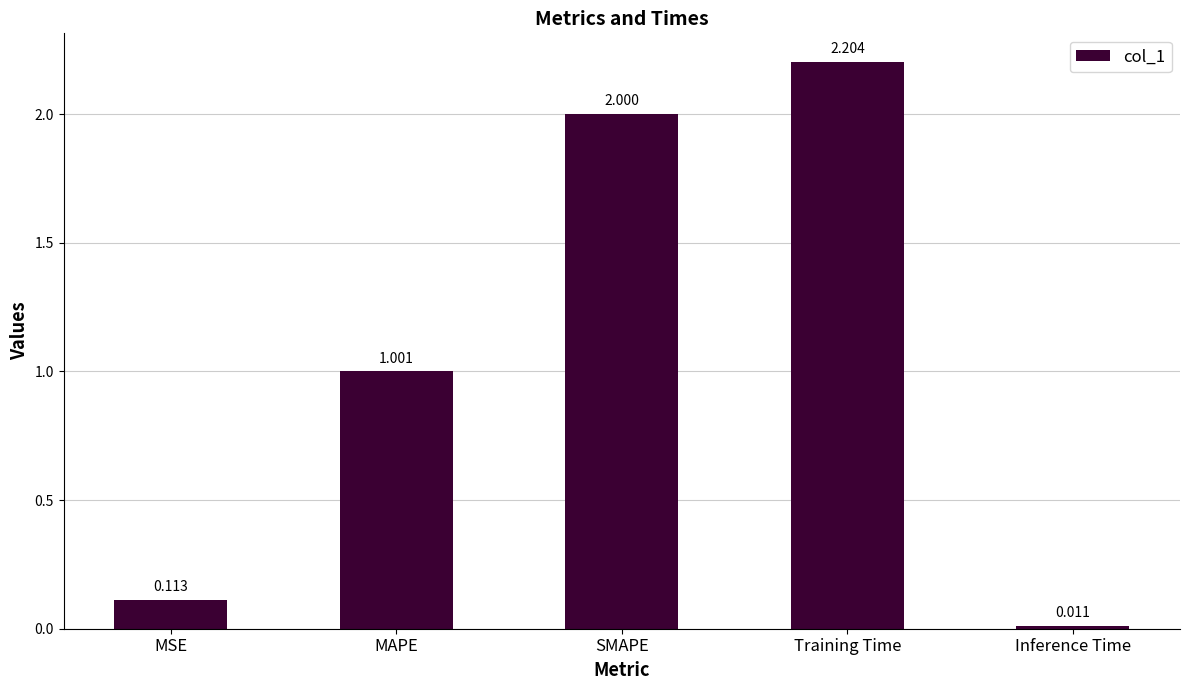

What is the label of the 1st bar from the left?

MSE